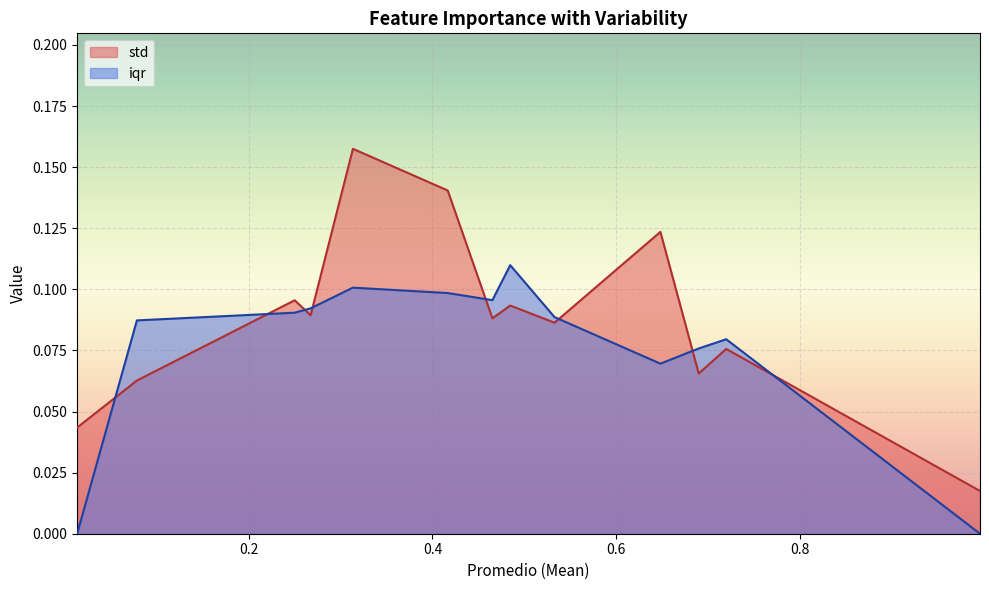

Which series ends up on top after the final intersection of std and iqr?

std